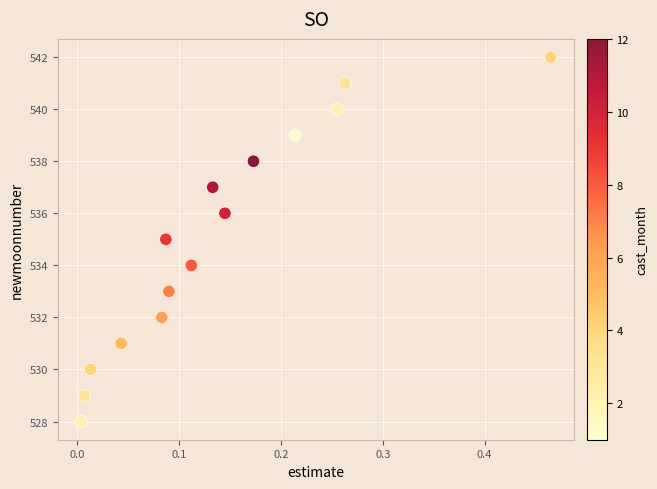

What is the range of Y values (max minus min)?

14